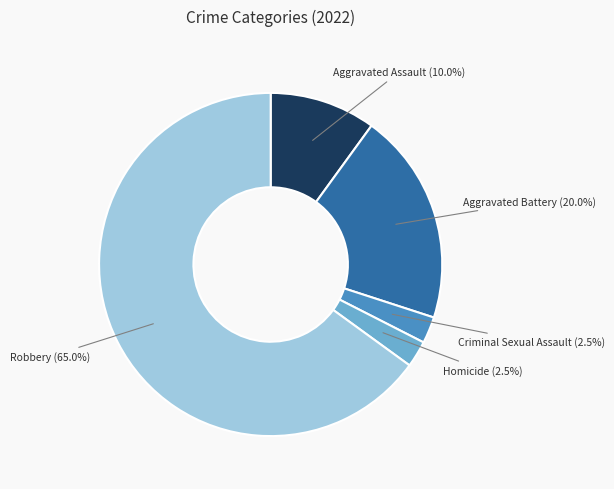

Does any single category account for the majority?

Yes